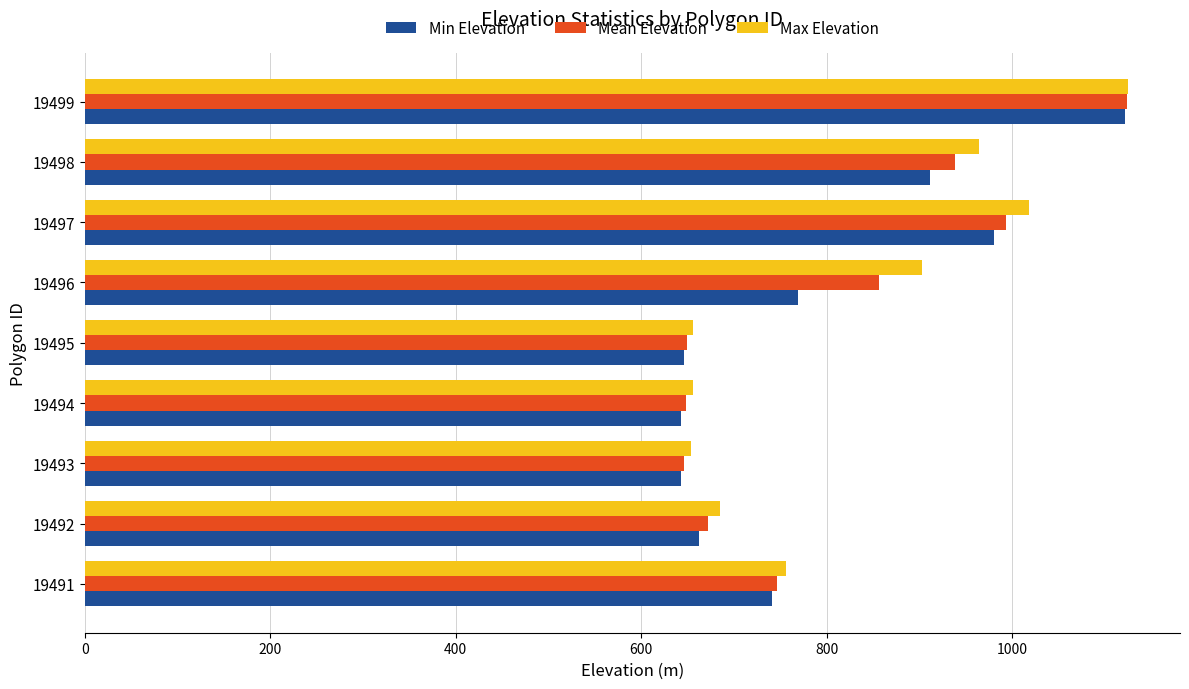

At which label is Max Elevation closest to 889?

19496